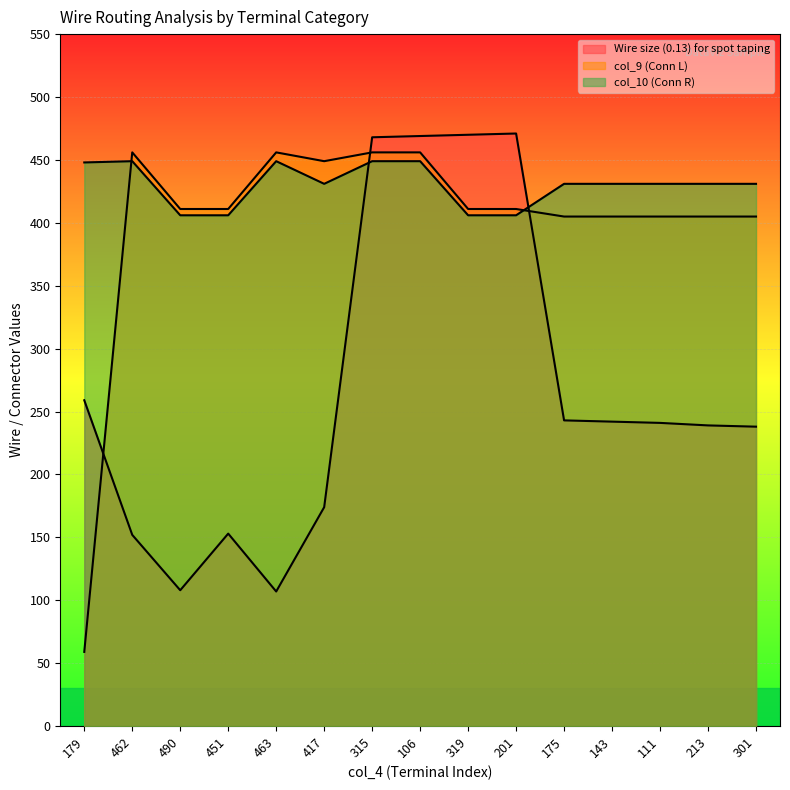

Is it true that Wire size (0.13) for spot taping equals 241 at 111?

True